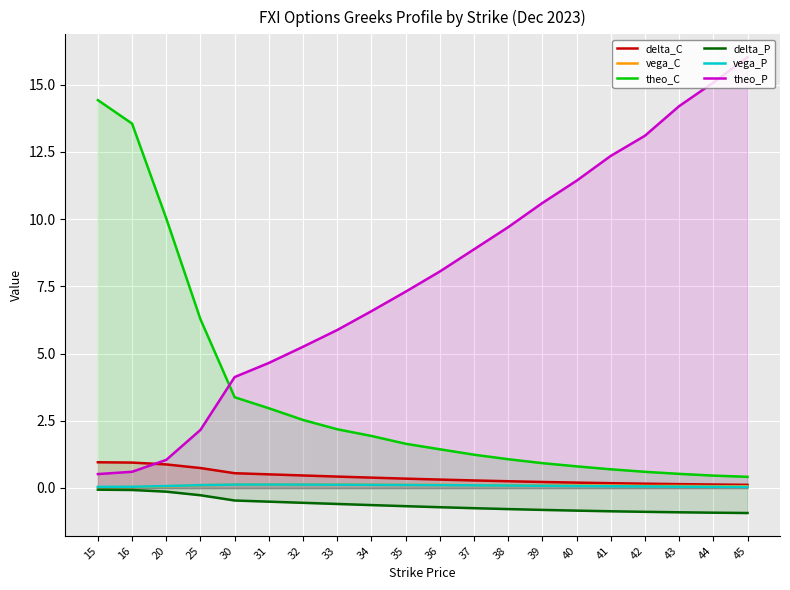

How many lines are shown in the chart?

6